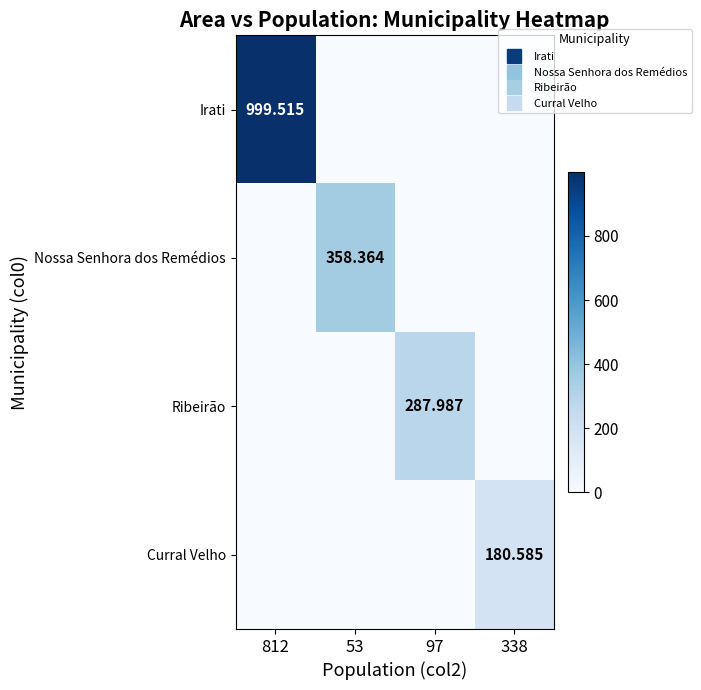

List the series in order of their peak value, lowest first.

Curral Velho, Ribeirão, Nossa Senhora dos Remédios, Irati